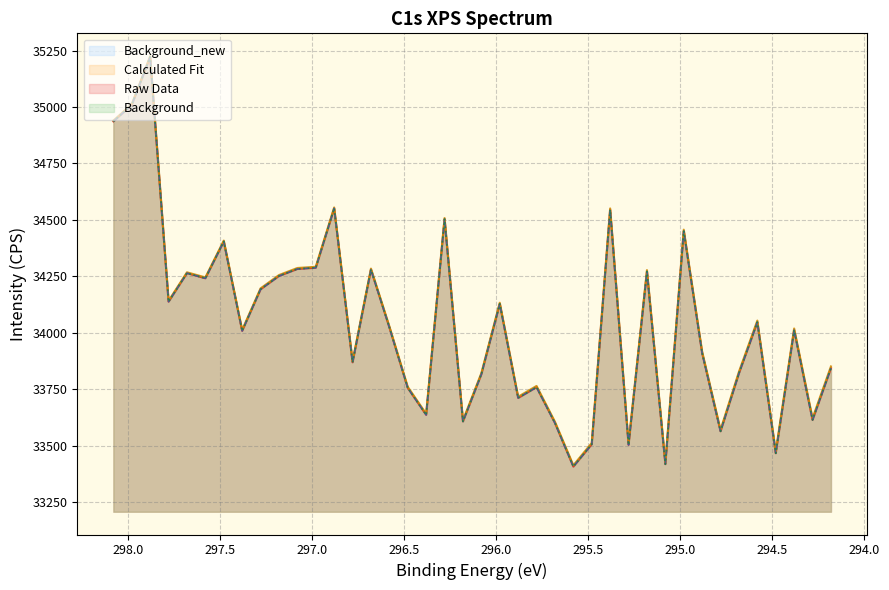

How many lines are shown in the chart?

4